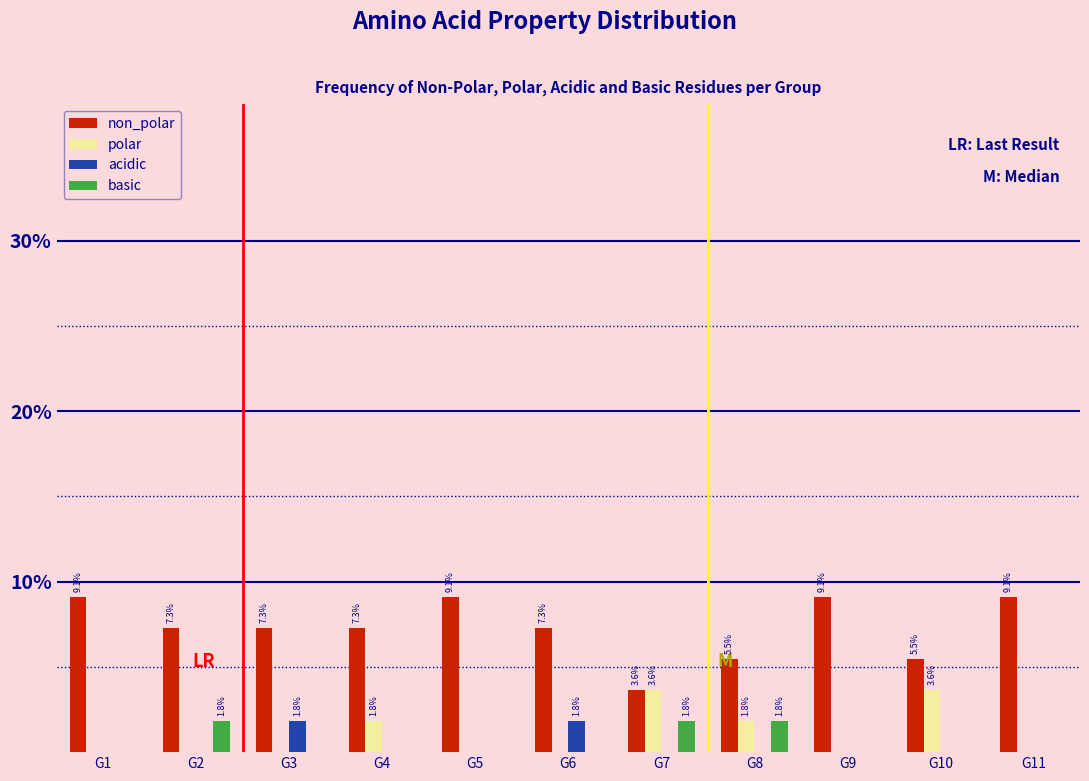

What is the sum of all non_polar values?

80.0